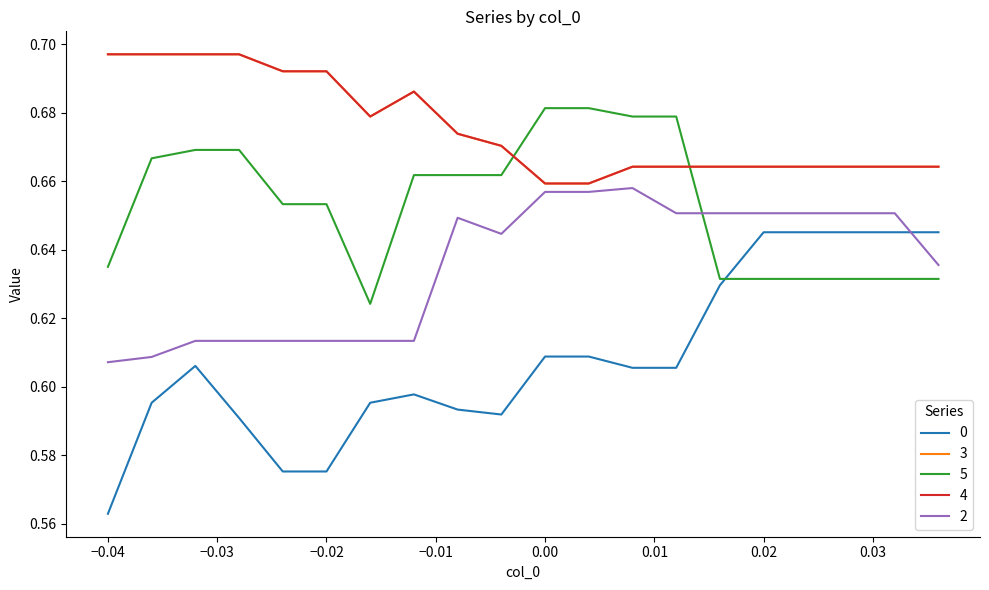

How many lines are shown in the chart?

5